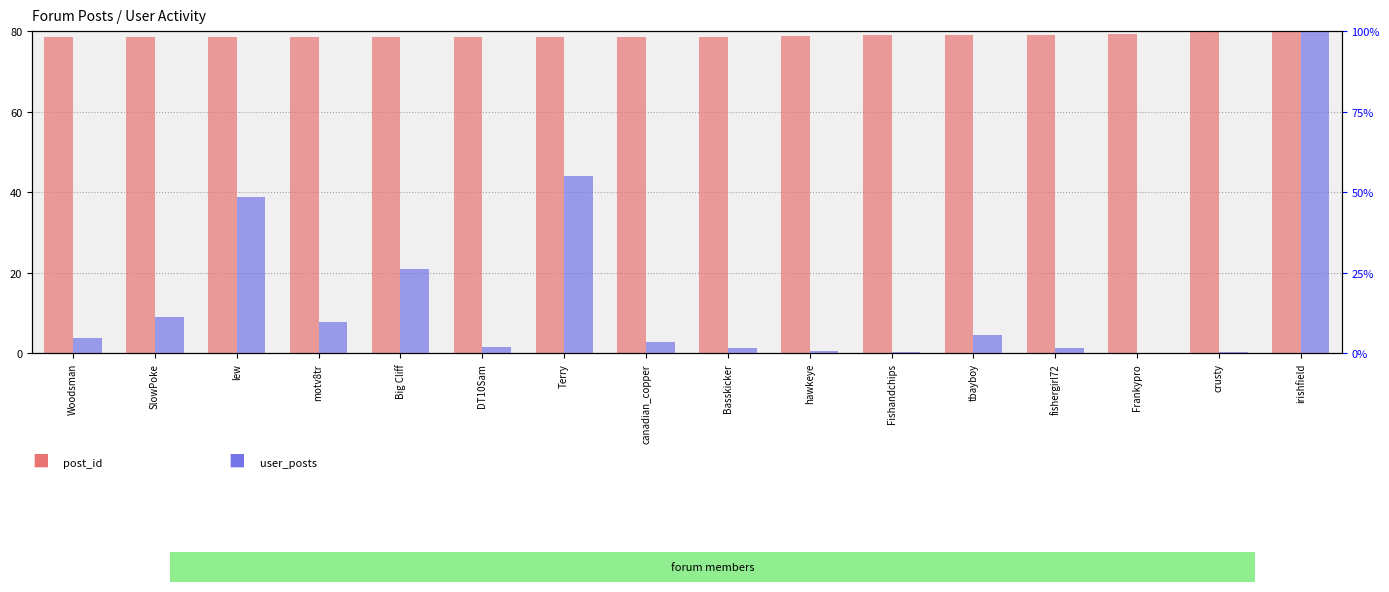

What is the value of the post_id bar at the 1st from the left?

78.5